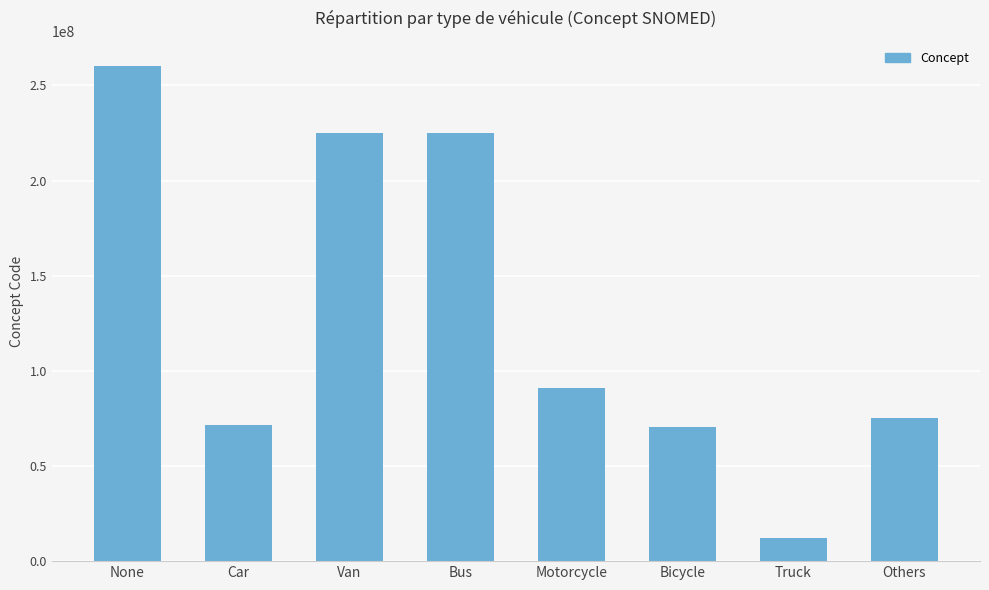

What is the maximum value shown in the chart?

260413007